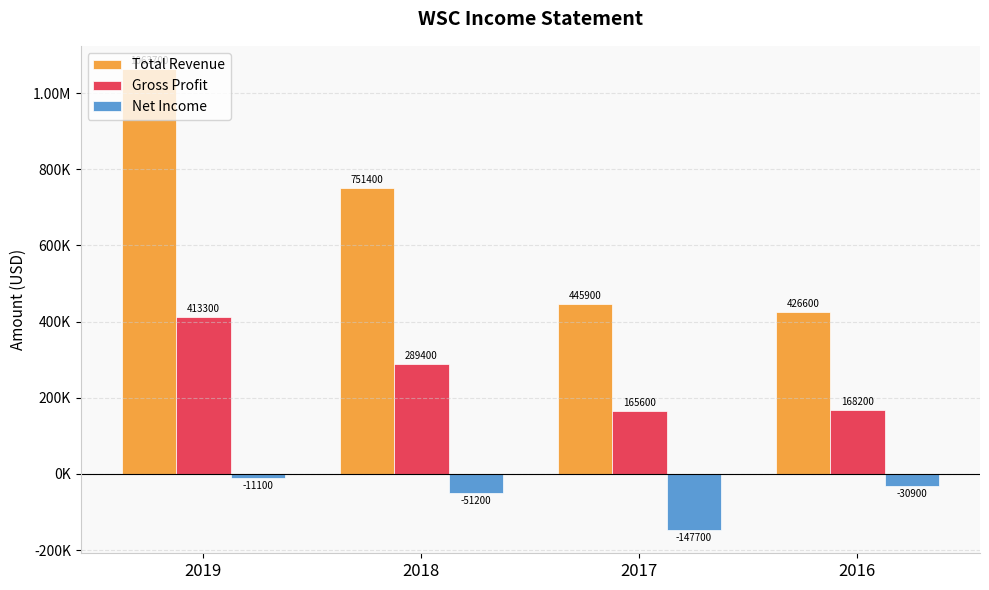

What is the smallest value displayed?

-147700